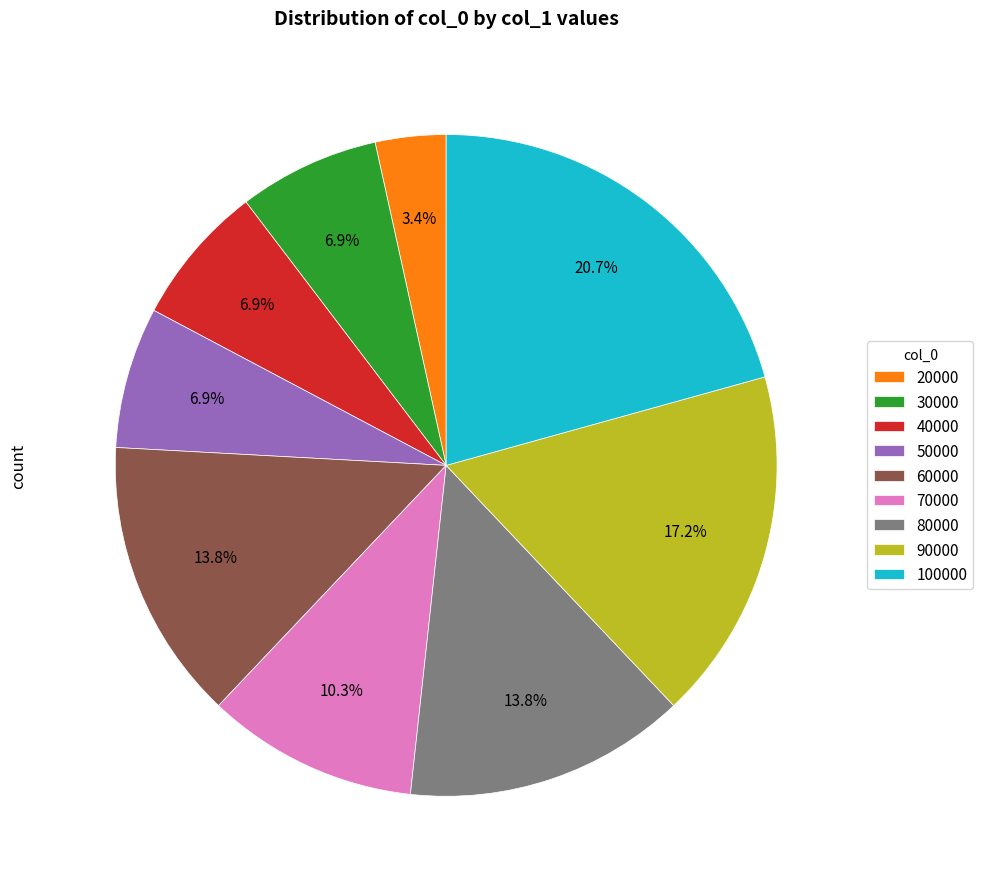

What is the total percentage of 40000 and 100000?

27.6%